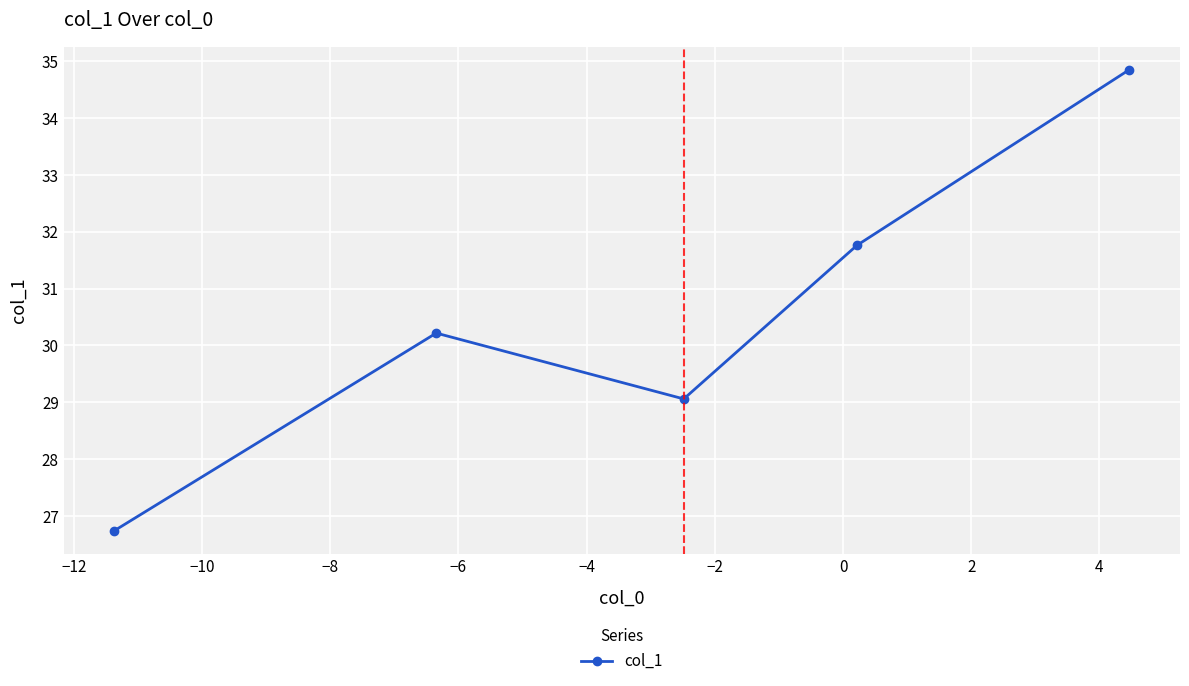

Reading right to left, extract all data points from this chart.

34.9	31.8	29.1	30.2	26.7